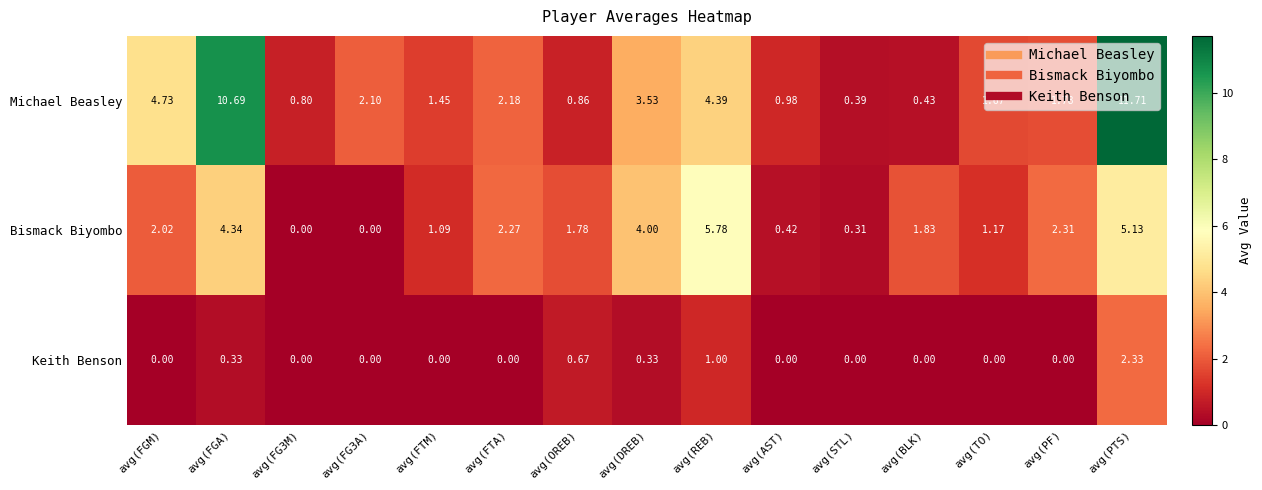

Which series changed the most between avg(REB) and avg(TO)?

Bismack Biyombo